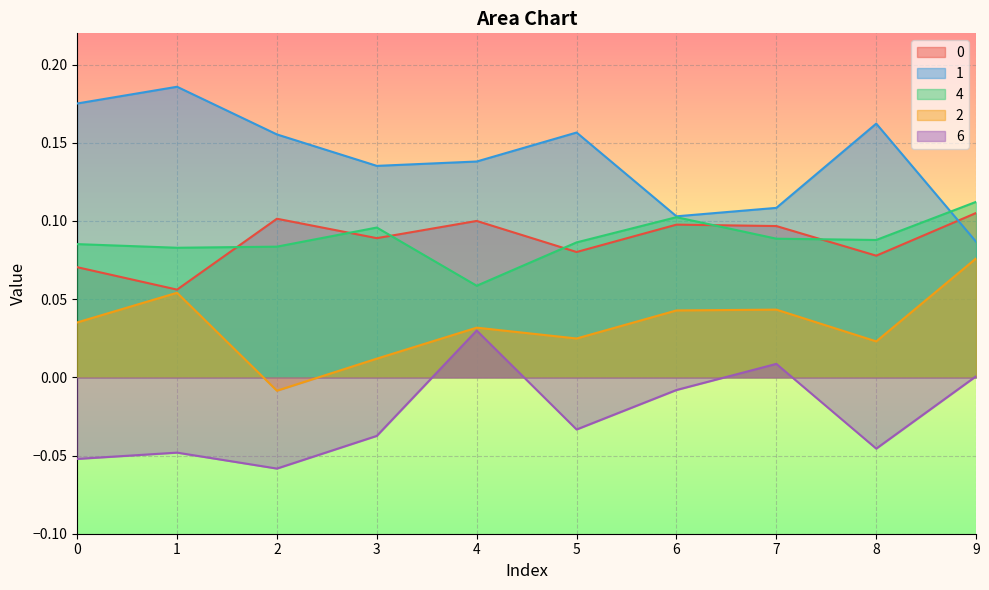

What is the minimum value for 0?

0.1